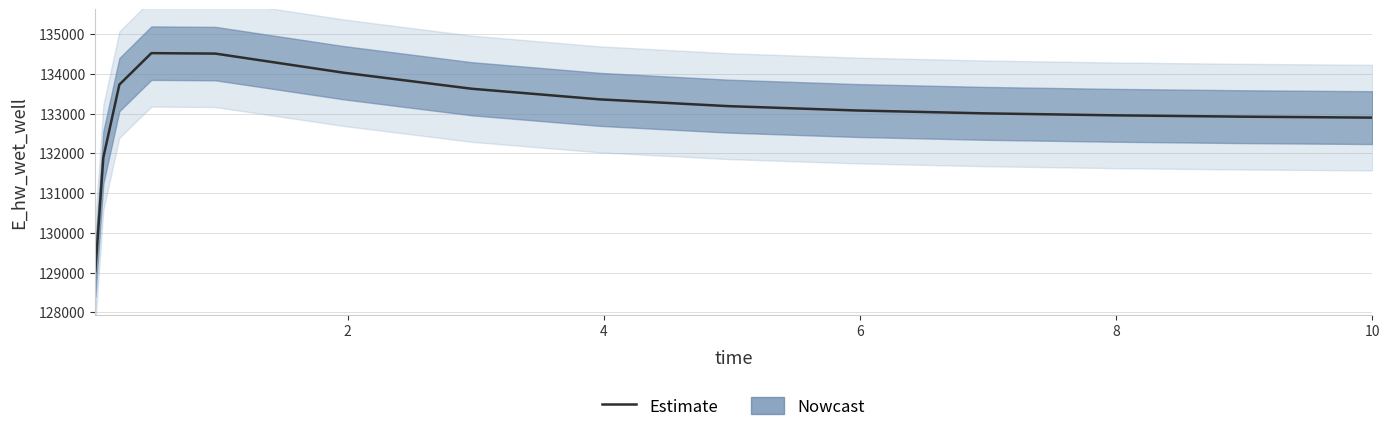

Which has a higher value, 0.96875 or 0.03125?

0.96875